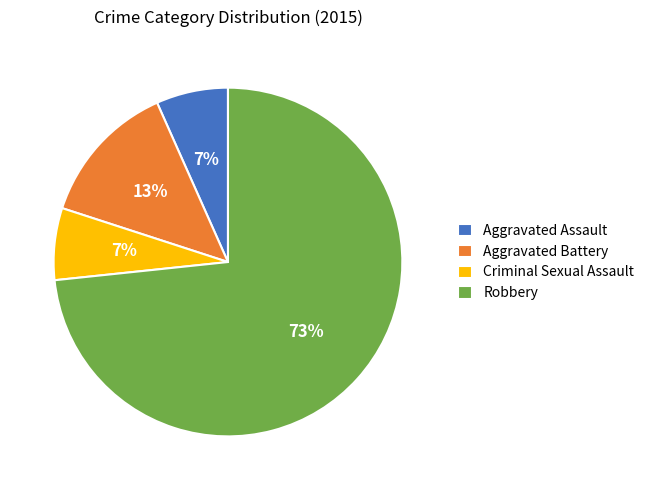

Is the sum of Robbery and Criminal Sexual Assault greater than half?

Yes